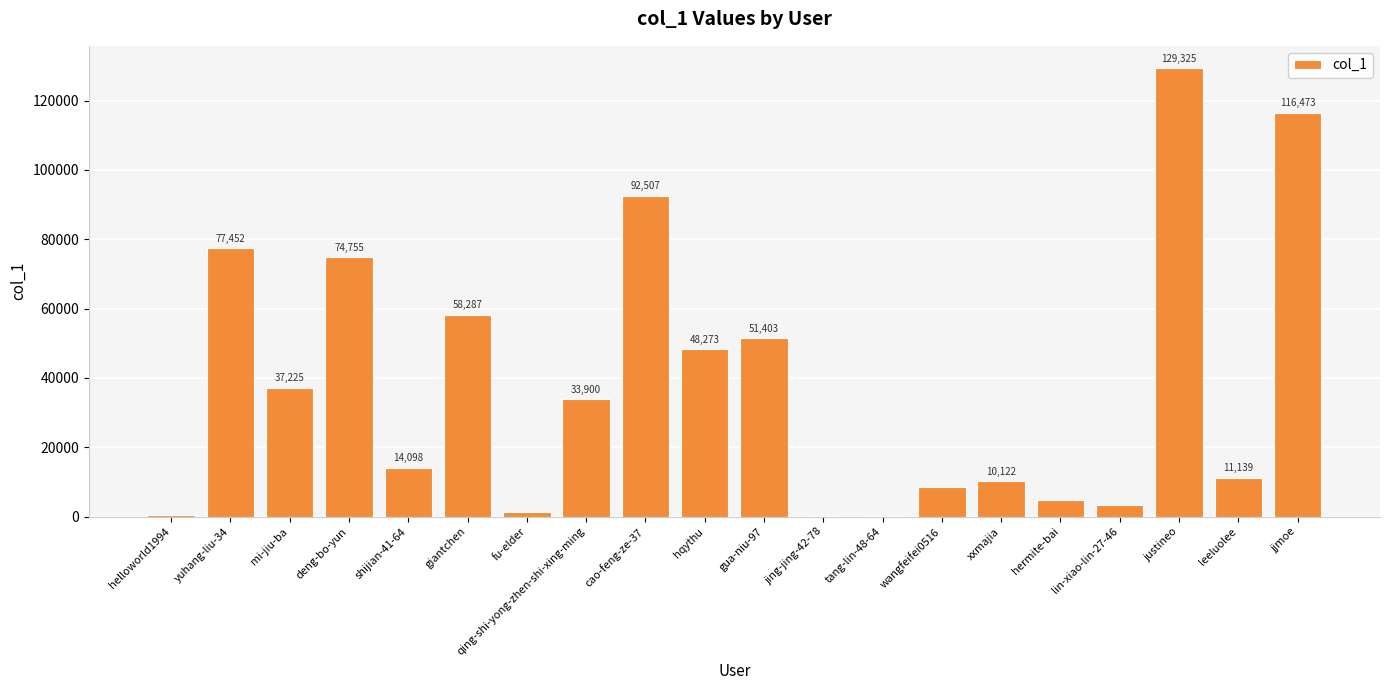

What is the ratio of the value at jjmoe to the value at leeluolee?

10.5